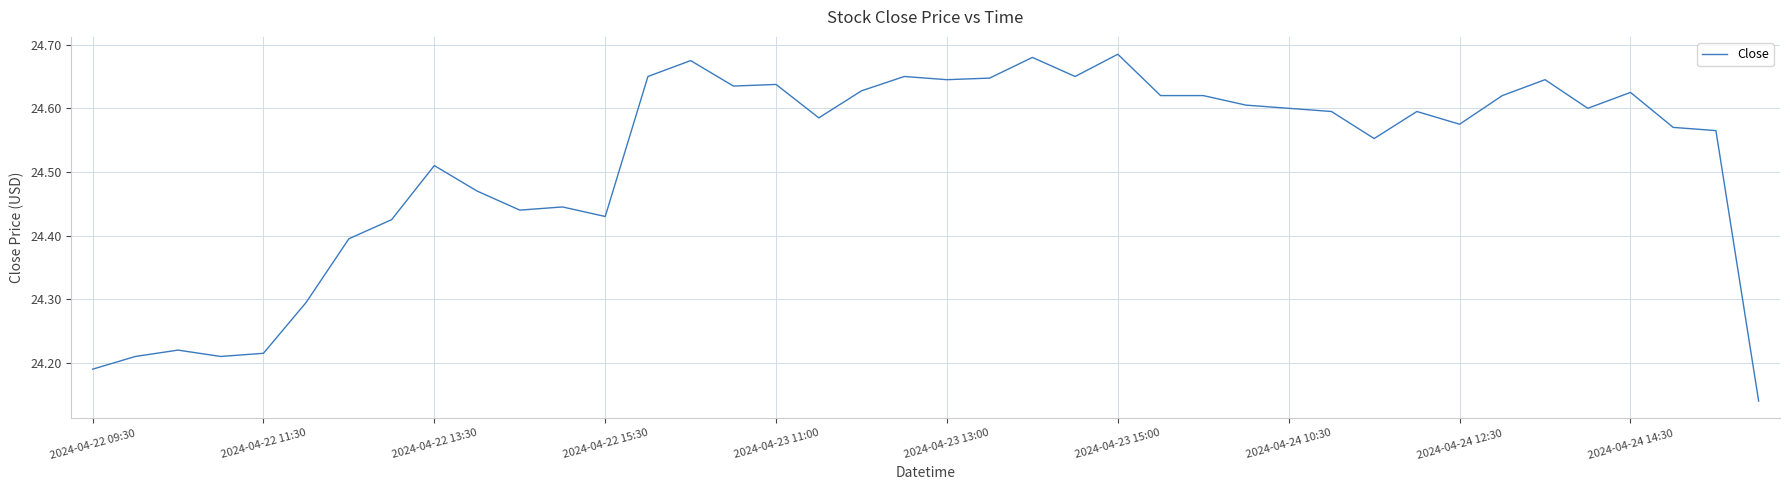

Reading left to right, transcribe all the data shown in this chart.

24.2	24.2	24.2	24.2	24.2	24.3	24.4	24.4	24.5	24.5	24.4	24.4	24.4	24.6	24.7	24.6	24.6	24.6	24.6	24.6	24.6	24.6	24.7	24.6	24.7	24.6	24.6	24.6	24.6	24.6	24.6	24.6	24.6	24.6	24.6	24.6	24.6	24.6	24.6	24.1